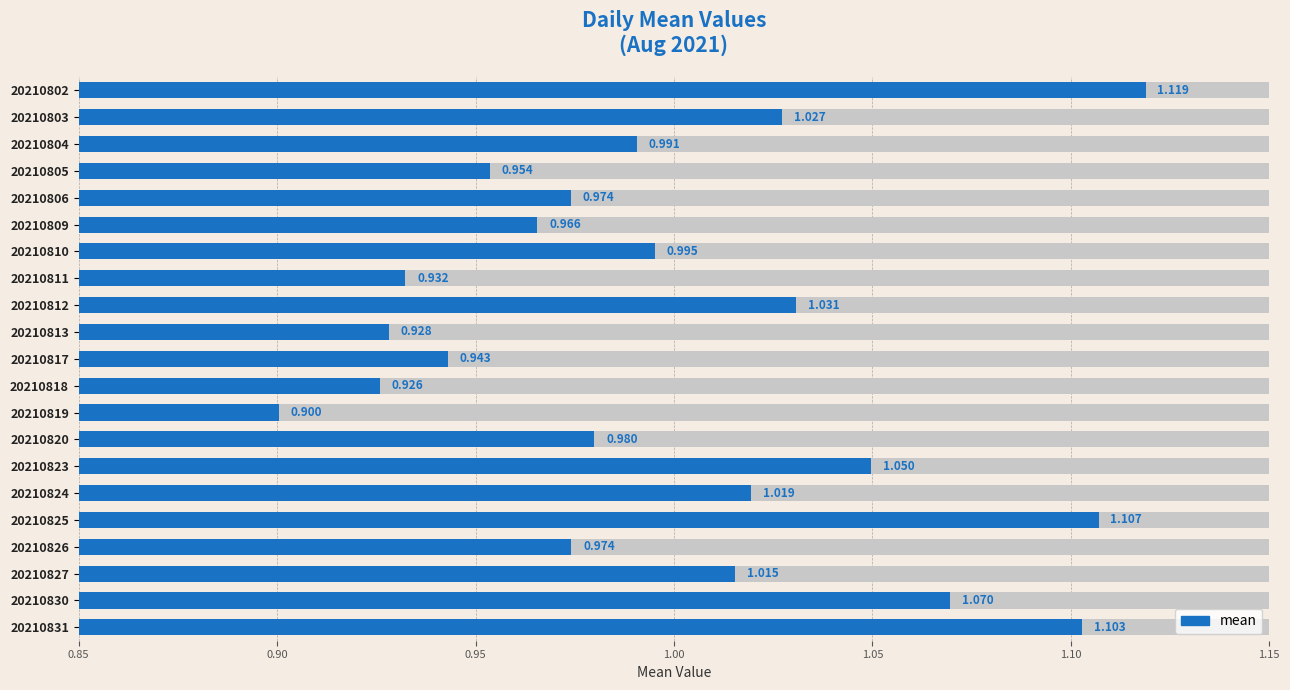

What is the difference between the second highest and second lowest values?

0.2